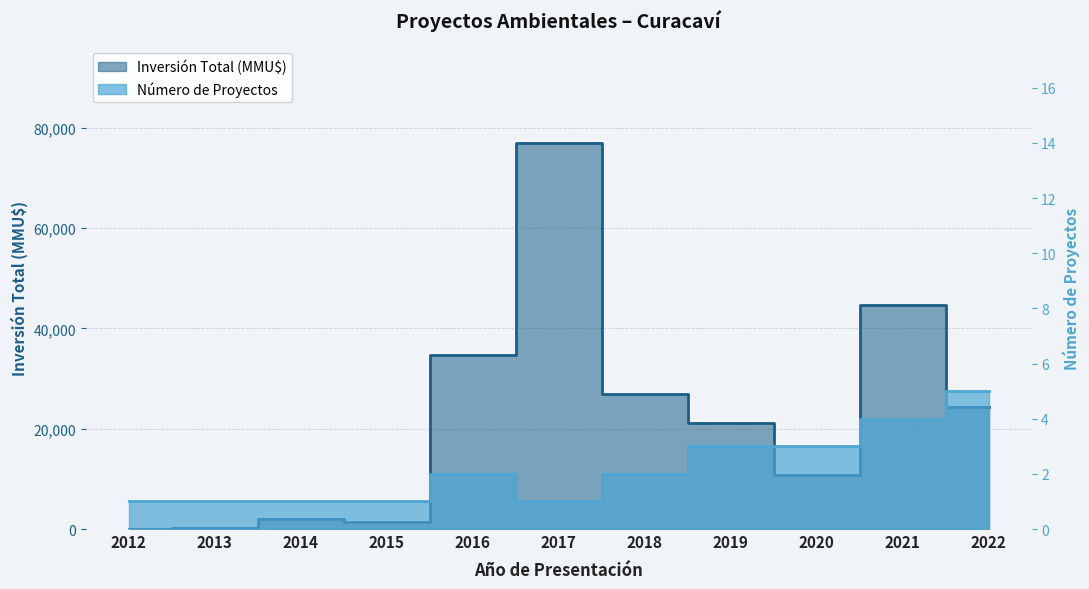

What is the difference between the highest and lowest values at 2018?

26998